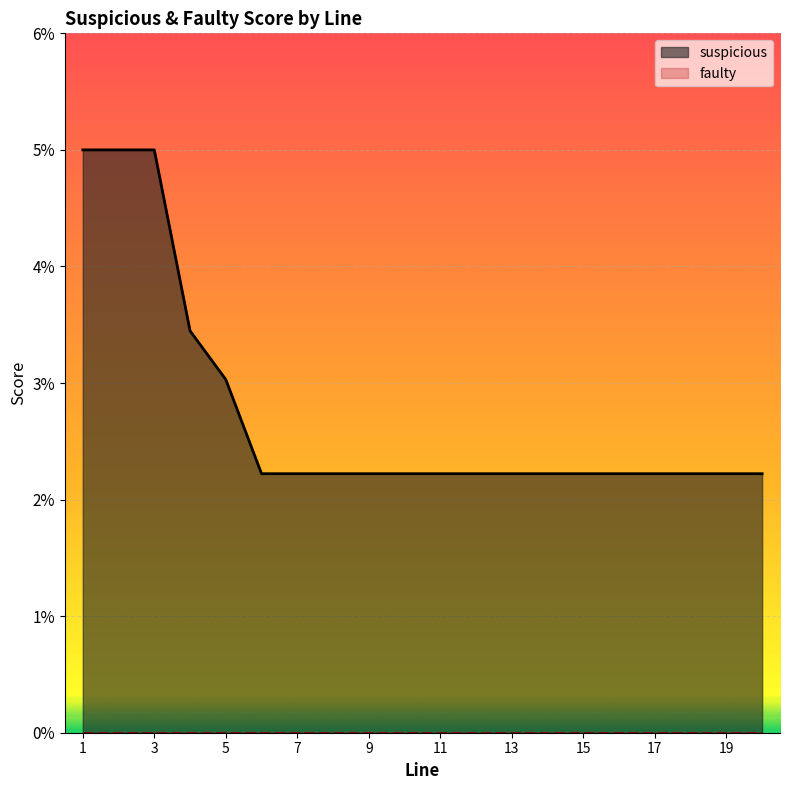

Does the chart display data point markers on the line(s)?

No